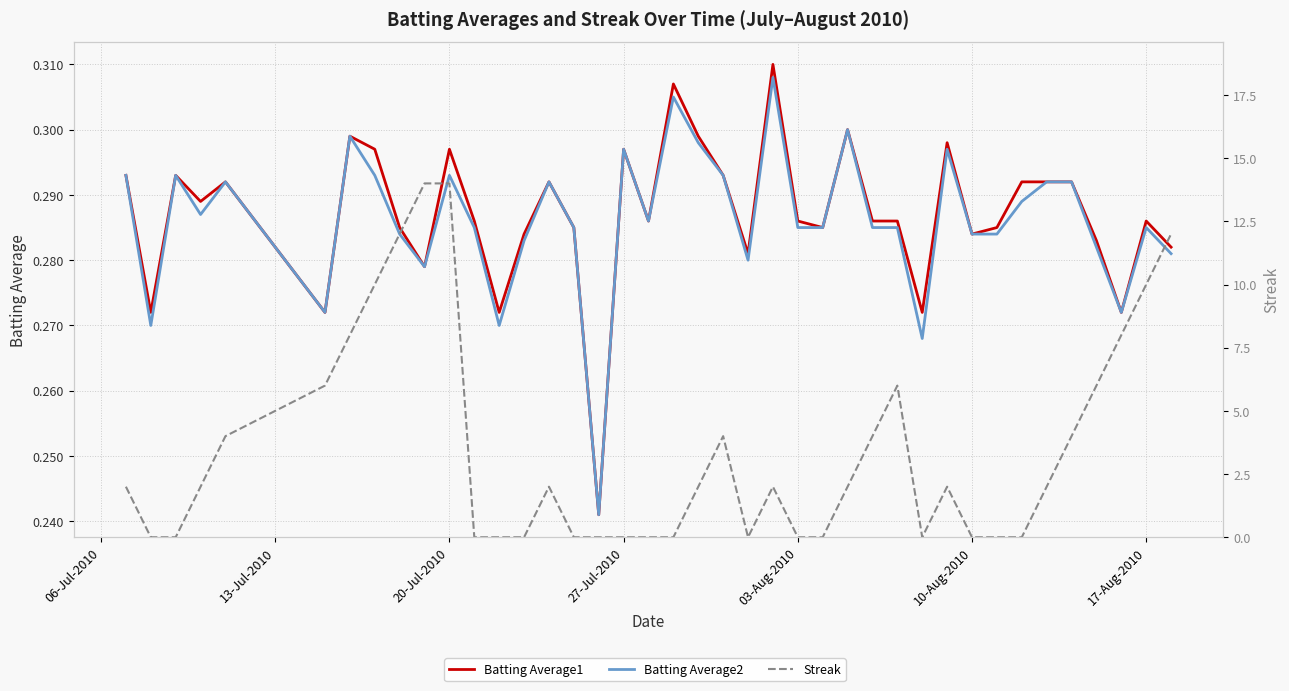

How many data points does each series have?

40